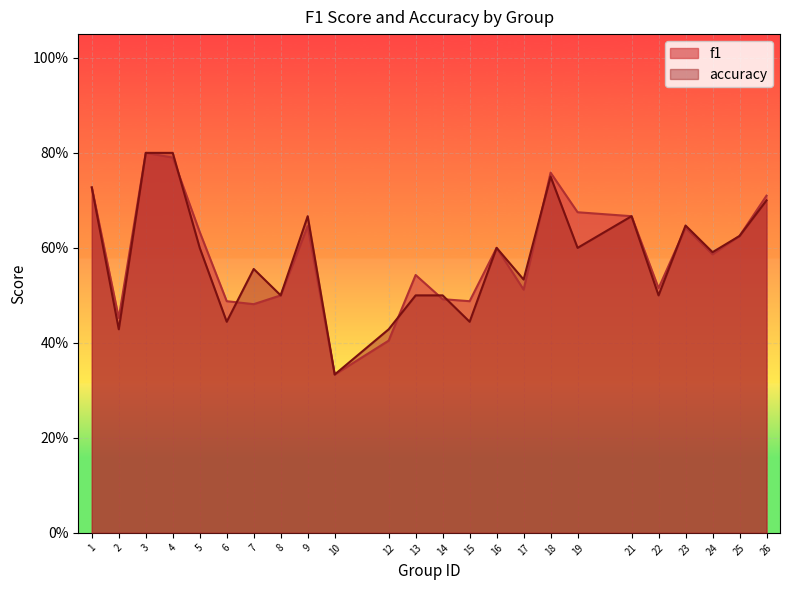

At which label does accuracy reach its peak?

3